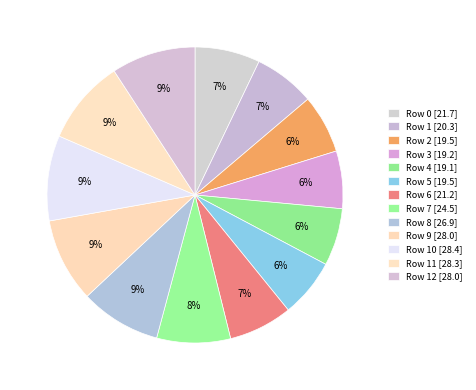

Does any single category account for the majority?

No